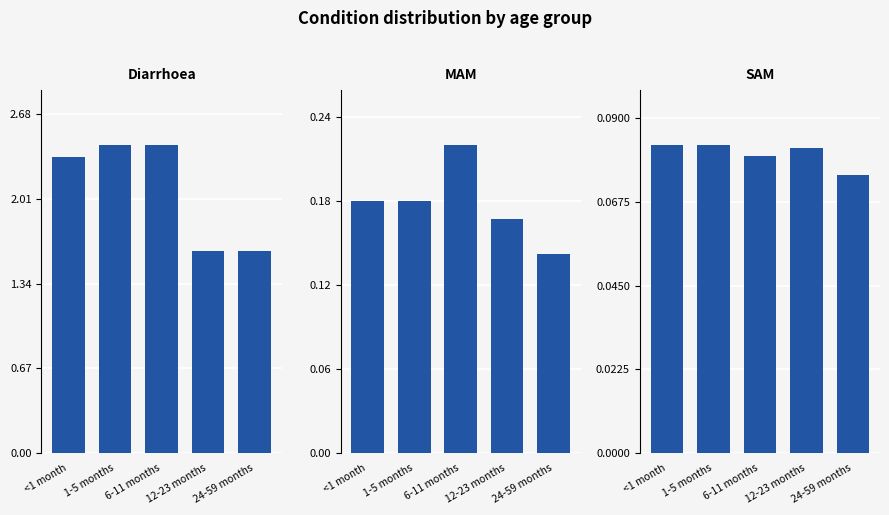

How many distinct data groups are displayed?

3